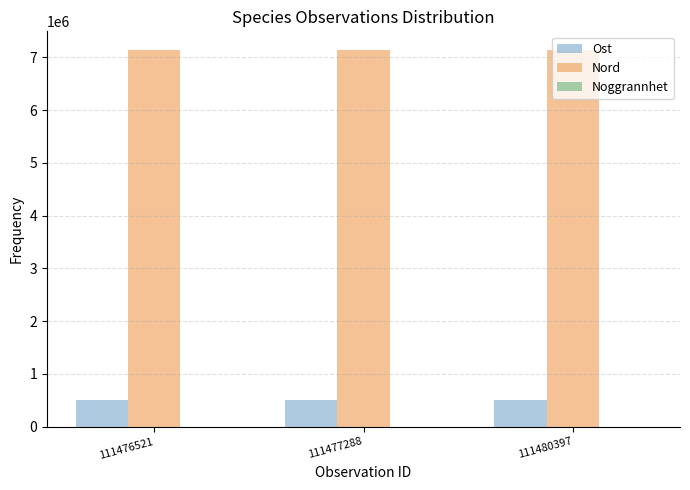

What is the maximum value shown in the chart?

7135721.7